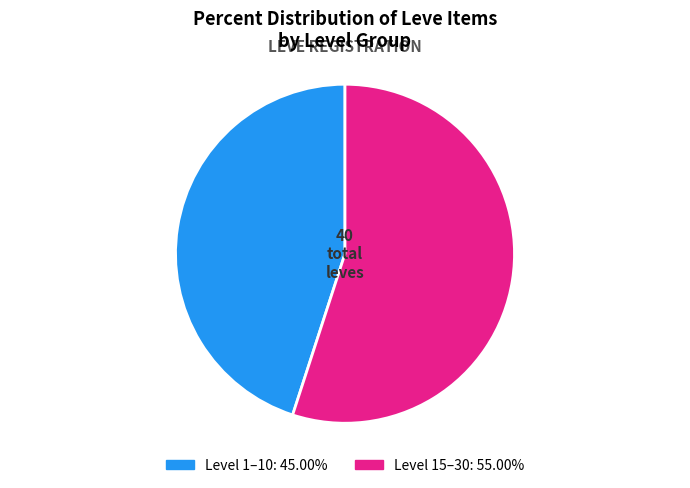

Does any single category account for the majority?

Yes